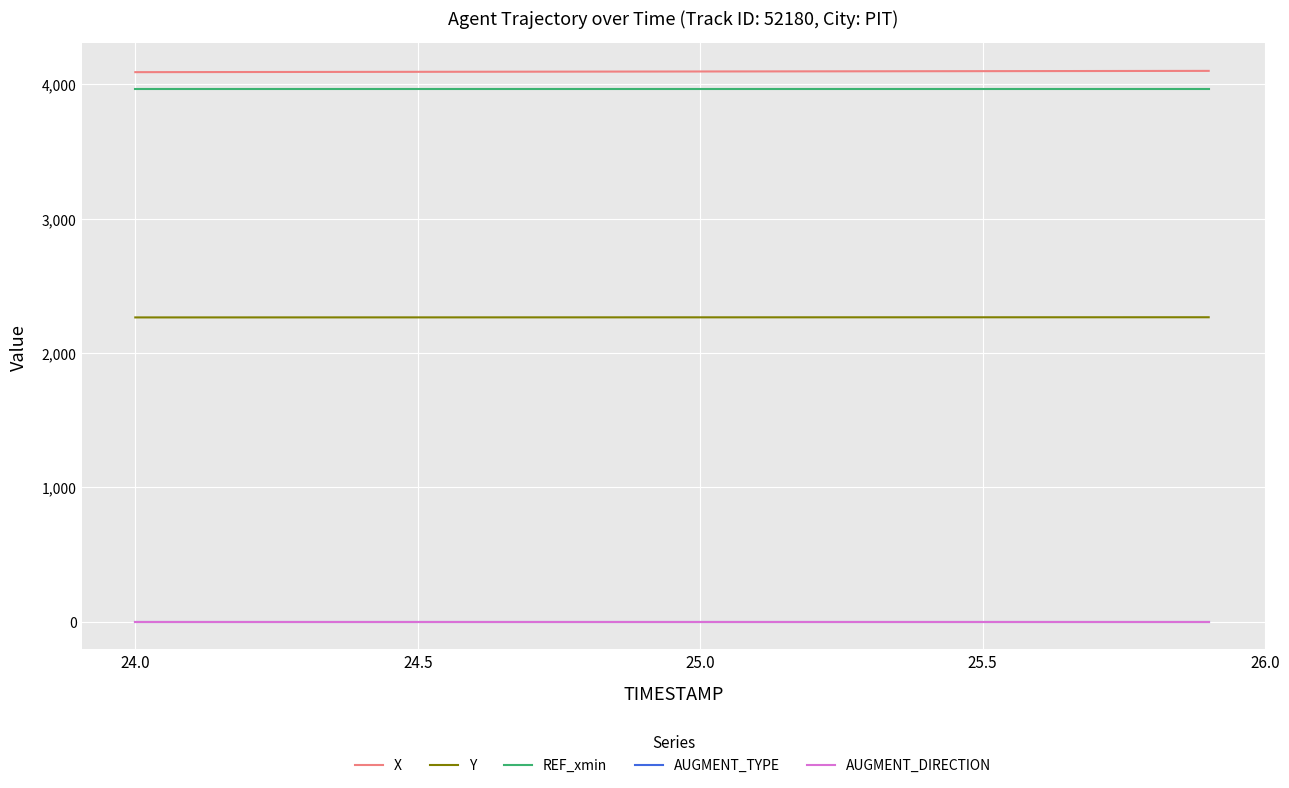

Does the chart have visible grid lines?

Yes